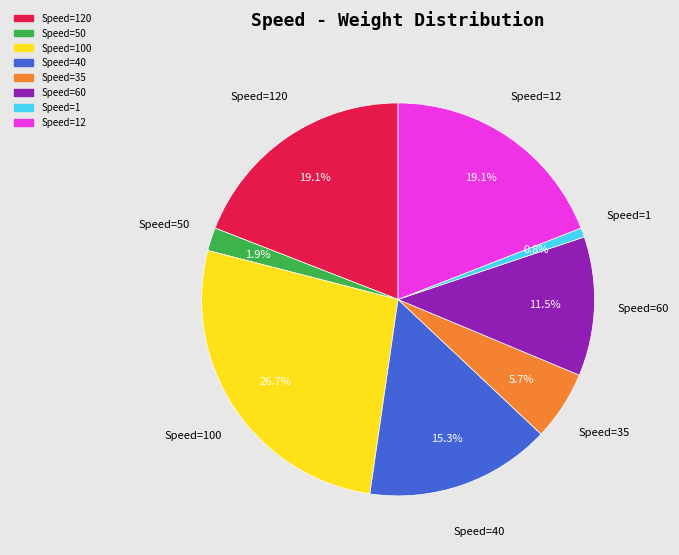

Is there a majority slice in this chart?

No